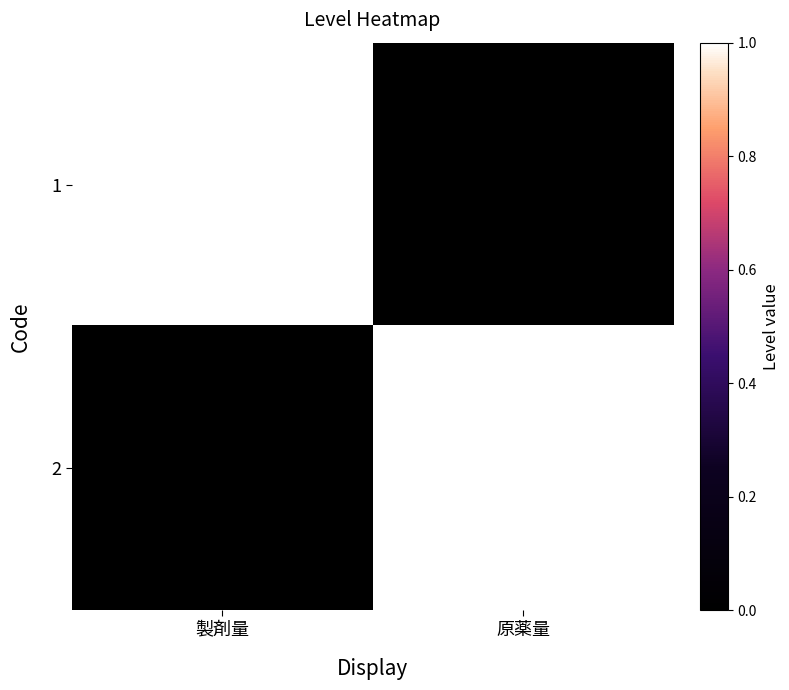

Rank the series at 製剤量 from highest to lowest value.

1, 2